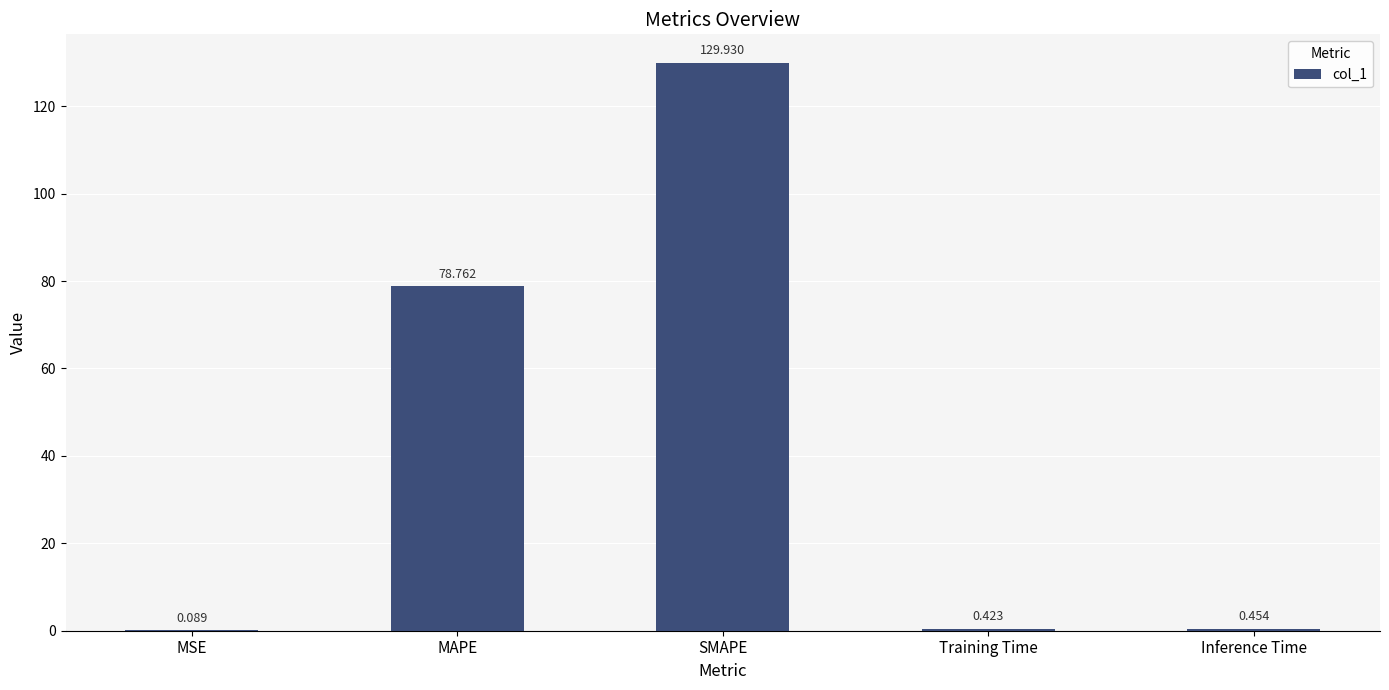

At which label is the value closest to 65?

MAPE